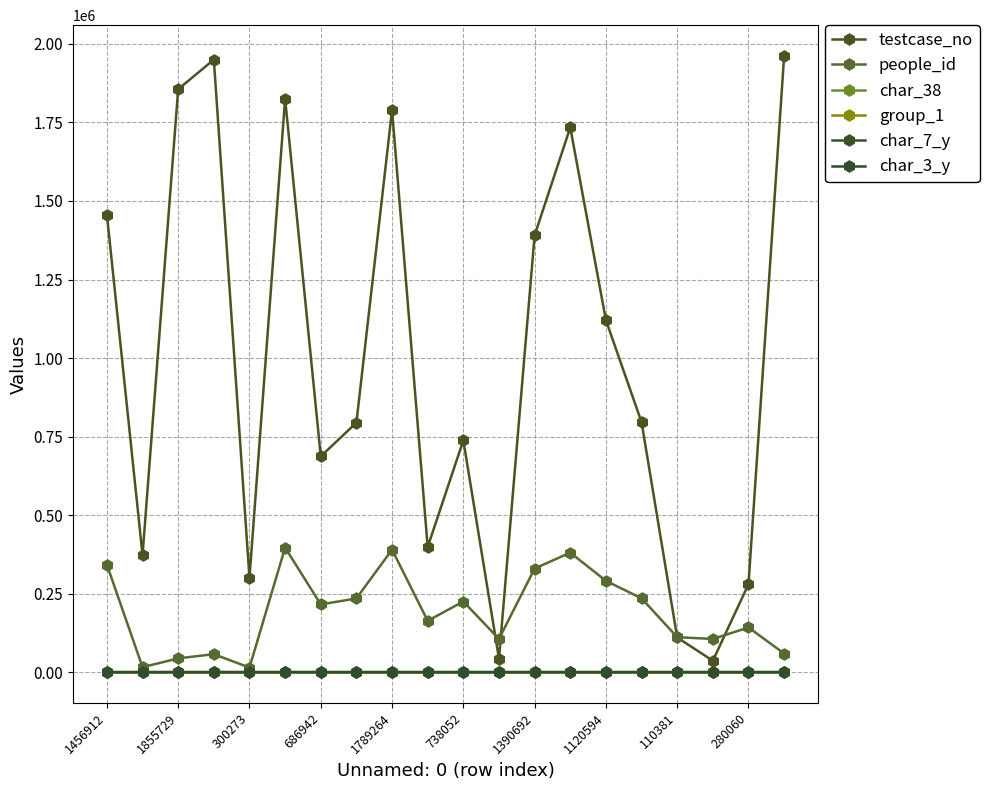

True or false: char_7_y and people_id cross at least once.

False